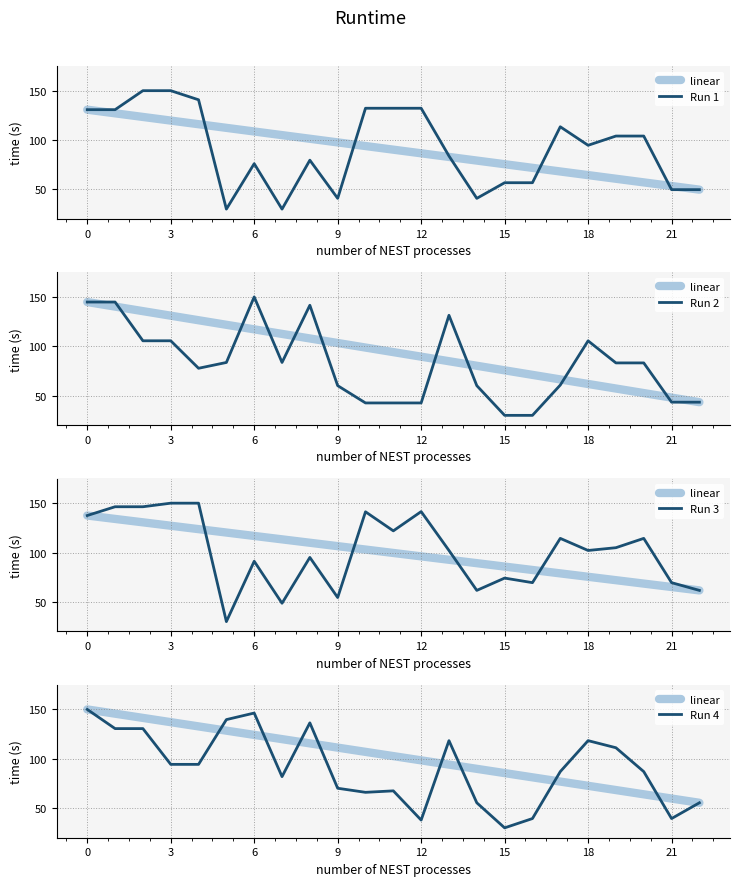

Between 14 and 20, which is larger?

14